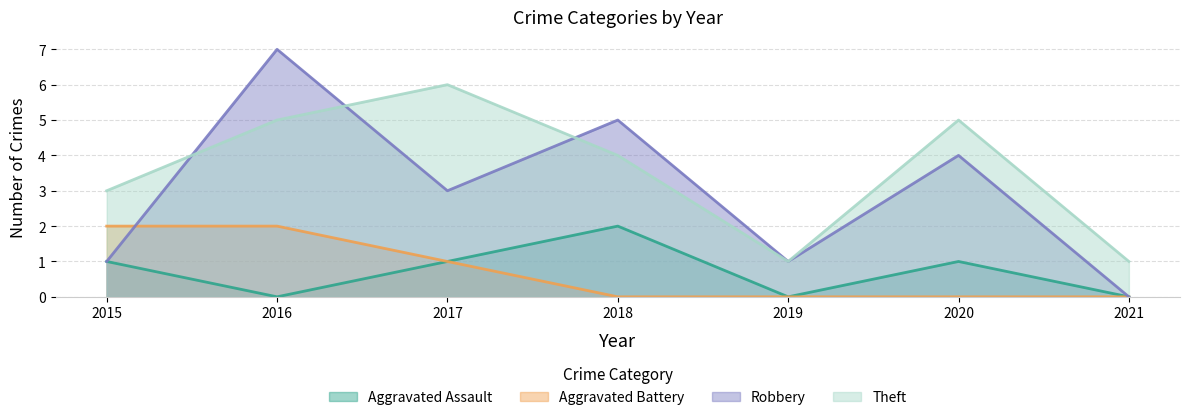

What is the difference between the maximum and second lowest values in the Aggravated Battery series?

2